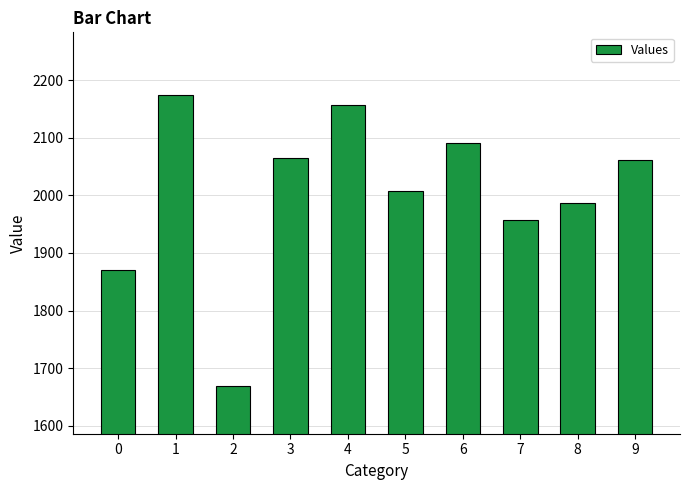

Which has a higher value, 8 or 7?

8